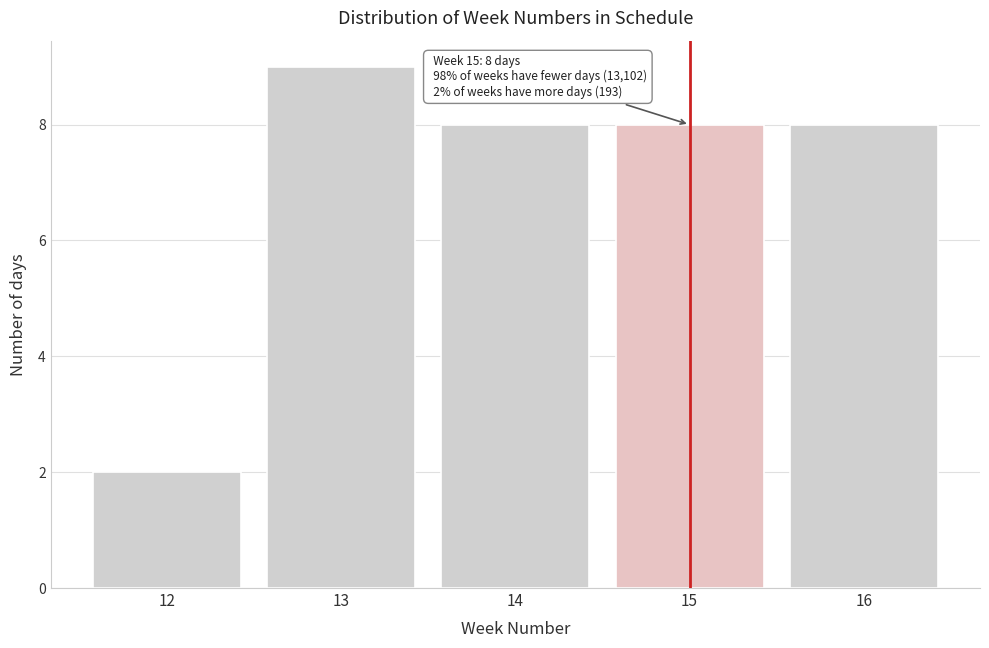

Over which range of the x-axis is the bar tallest?

12.5 to 13.5